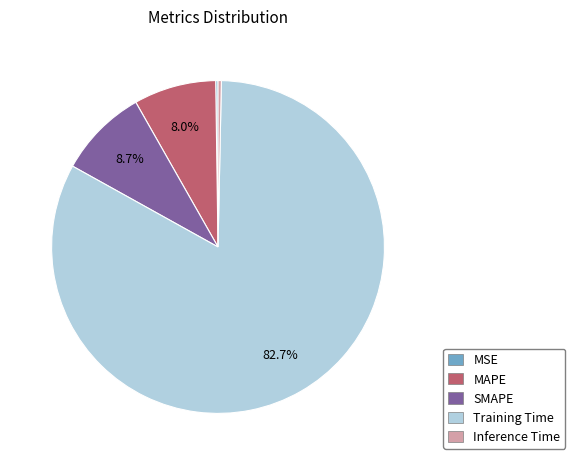

What is the largest slice in the pie chart?

Training Time